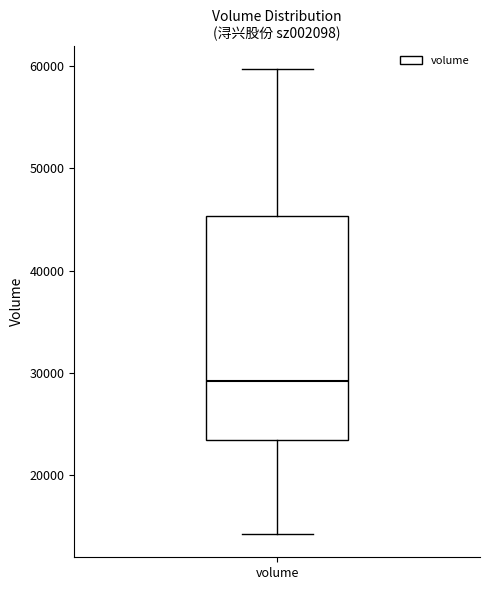

Transcribe this box plot: give where the median line is, the range the box spans, and where the two whiskers end, as read against the y-axis. The values are not printed on the chart, so give them approximately, as read against the axis.

median 29000, box 23000 to 45000, whiskers 14000 to 60000